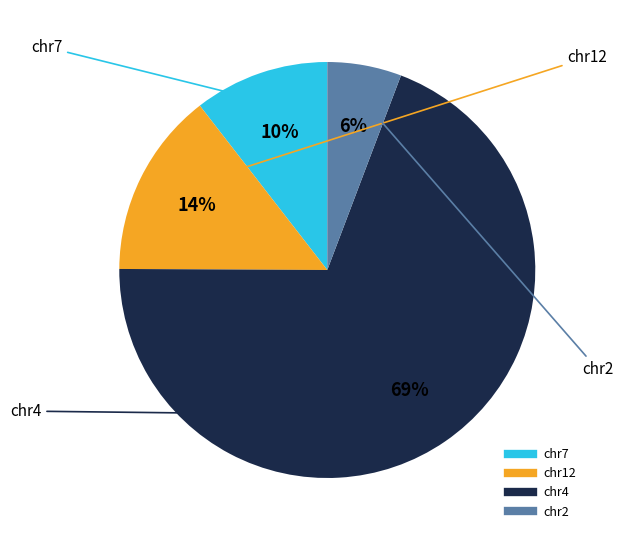

Is there a majority slice in this chart?

Yes